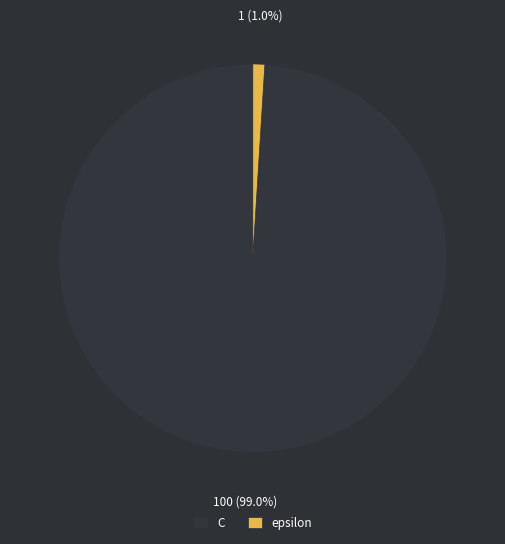

How many slices are in this pie chart?

2